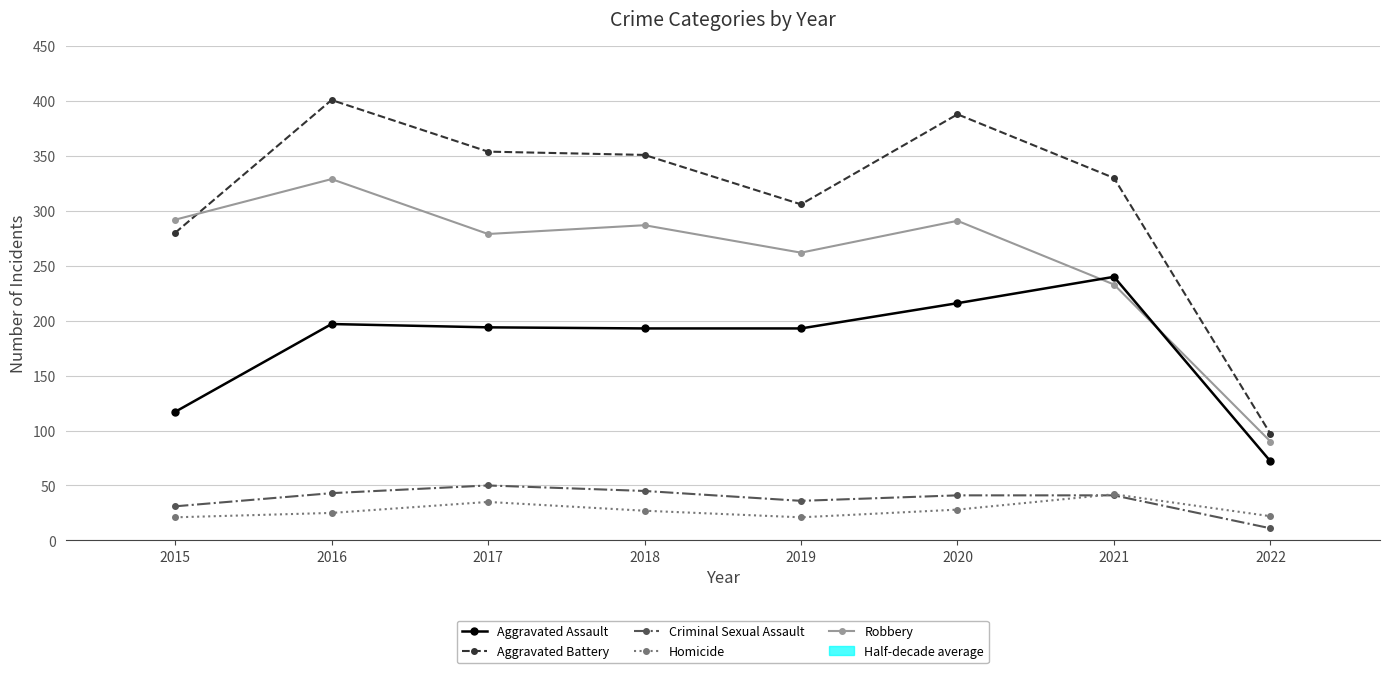

At which label does Robbery first exceed 287?

2015